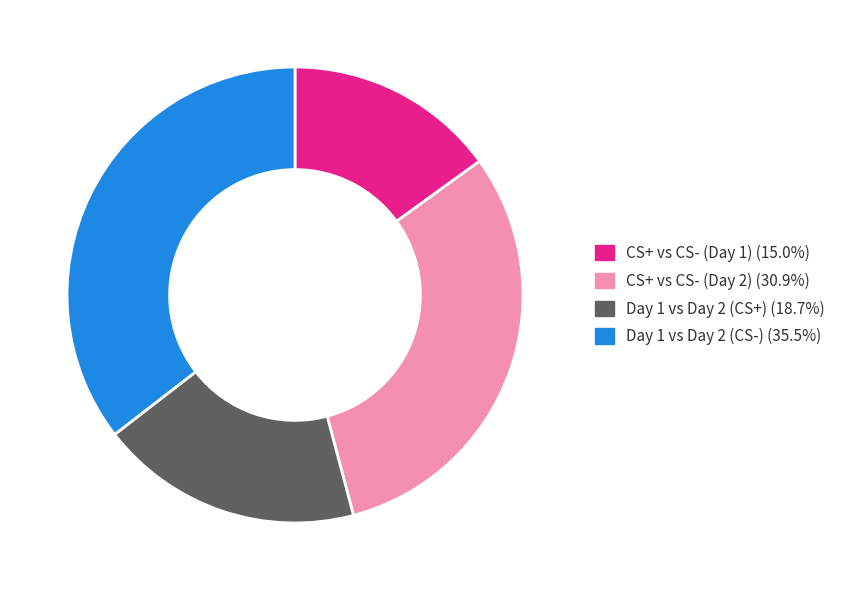

Rank the categories by value from highest to lowest.

Day 1 vs Day 2 (CS-), CS+ vs CS- (Day 2), Day 1 vs Day 2 (CS+), CS+ vs CS- (Day 1)